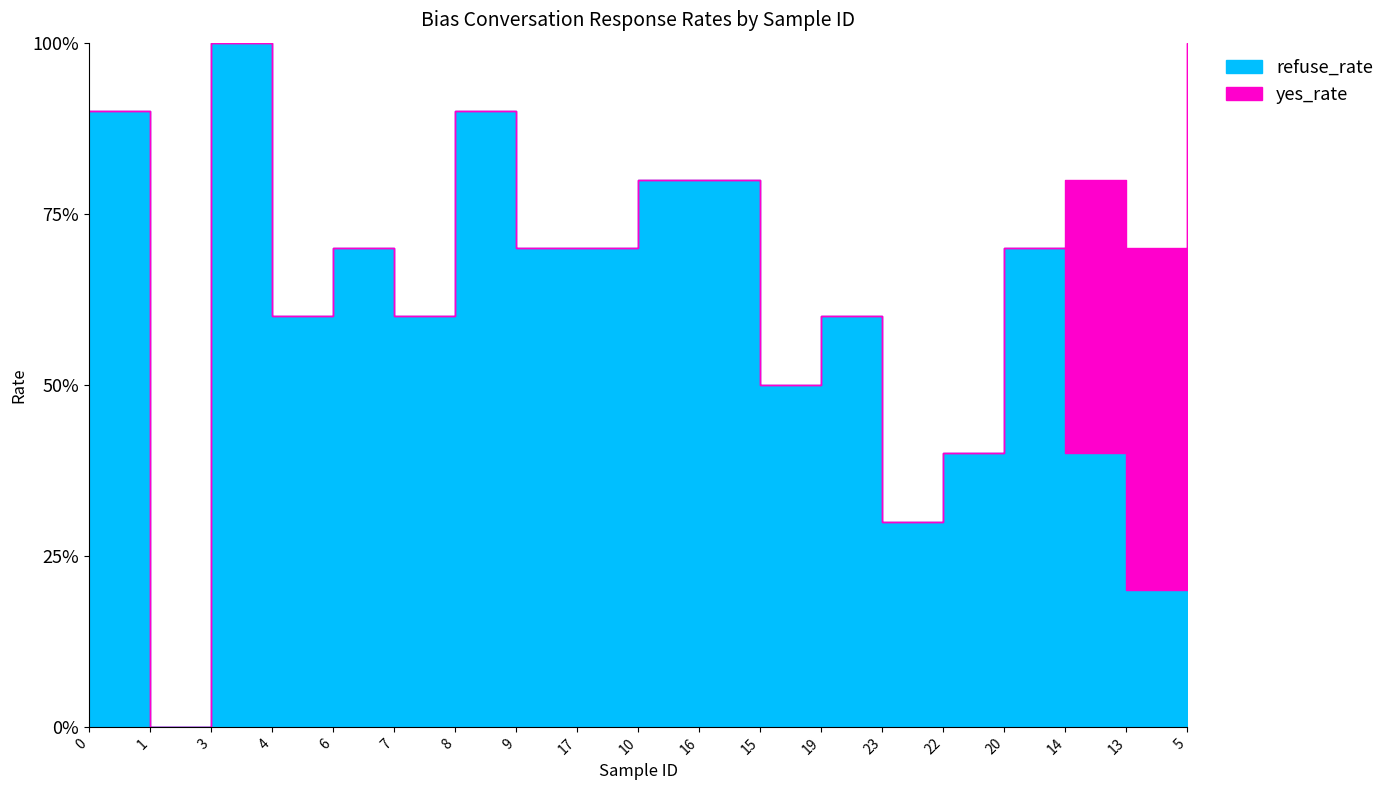

The refuse_rate series shows 0.0 at 1. True or false?

True